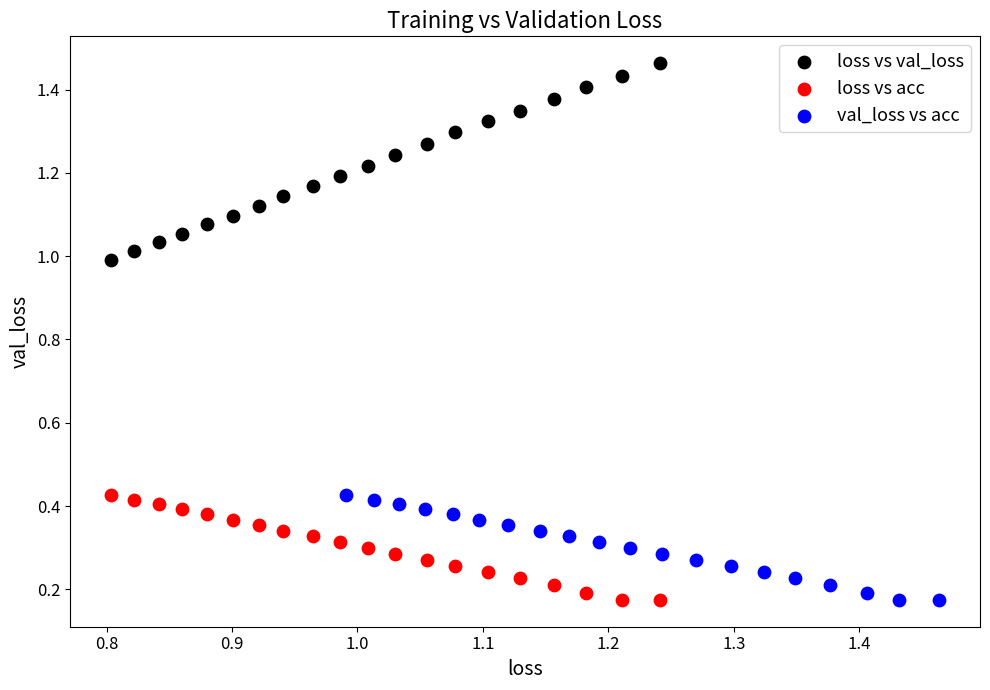

What are all the series names shown in the legend?

loss vs val_loss, loss vs acc, val_loss vs acc